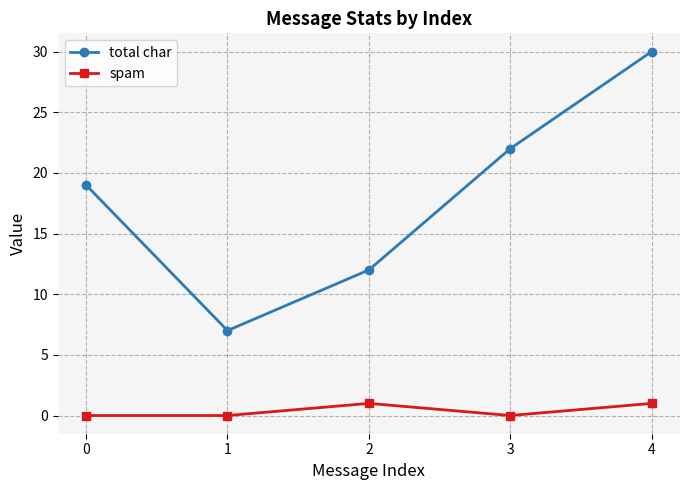

Reading left to right, transcribe all the data shown in this chart.

total char: 0=19	1=7	2=12	3=22	4=30
spam: 0=0	1=0	2=1	3=0	4=1